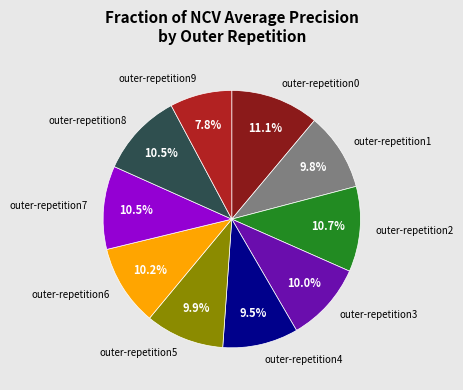

The outer-repetition2 slice represents 16% of the pie. True or false?

False